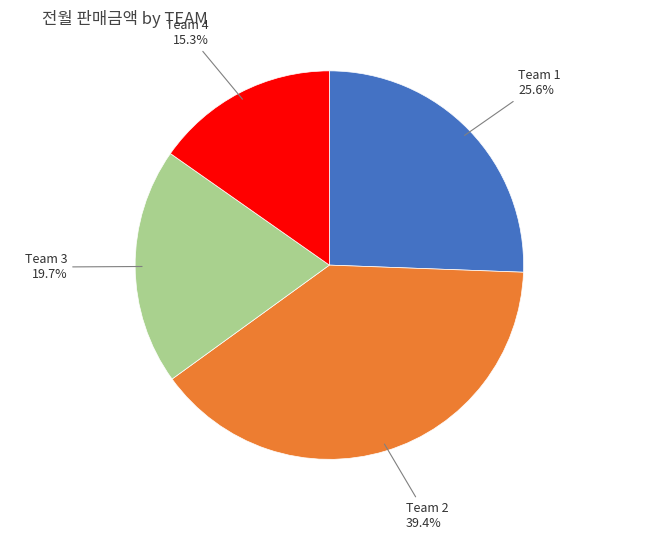

Is there any slice that represents more than half of the pie?

No